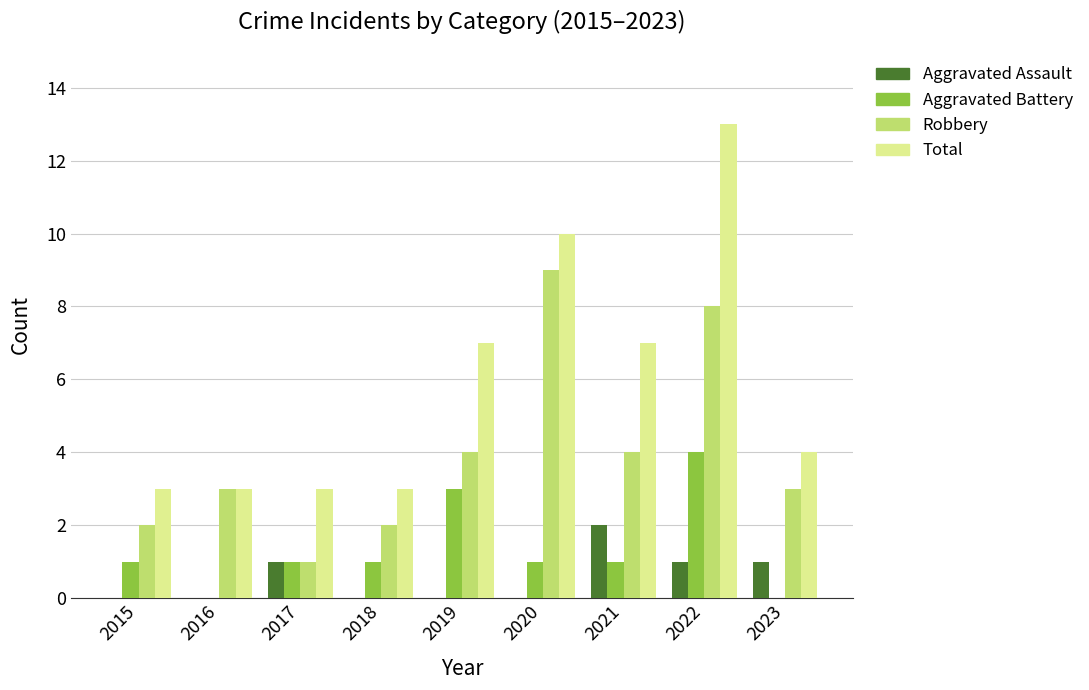

At which category is the sum across all series the highest?

2022